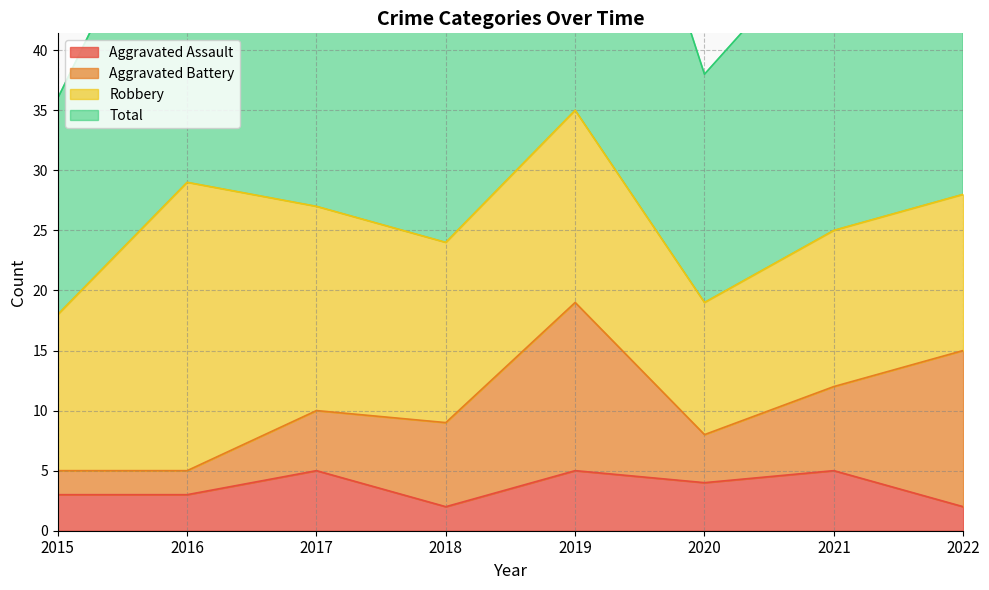

The value of Aggravated Assault at 2017 is 5. True or false?

True